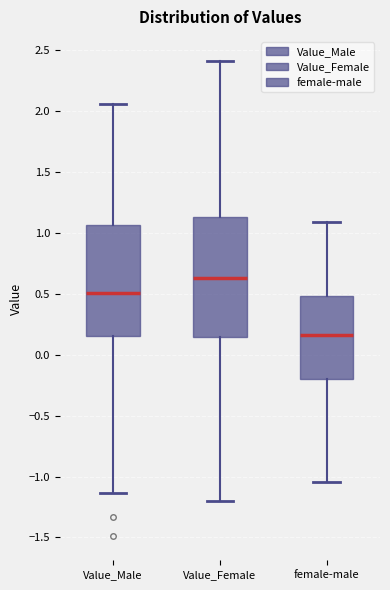

Reading left to right, read every box against the y-axis: the position of its median line, the range the box covers, and the ends of its whiskers. The values are not printed on the chart, so give them approximately, as read against the axis.

Value_Male: median 0.50, box 0.15 to 1.05, whiskers -1.15 to 2.05
Value_Female: median 0.65, box 0.15 to 1.15, whiskers -1.20 to 2.40
female-male: median 0.15, box -0.20 to 0.50, whiskers -1.05 to 1.10